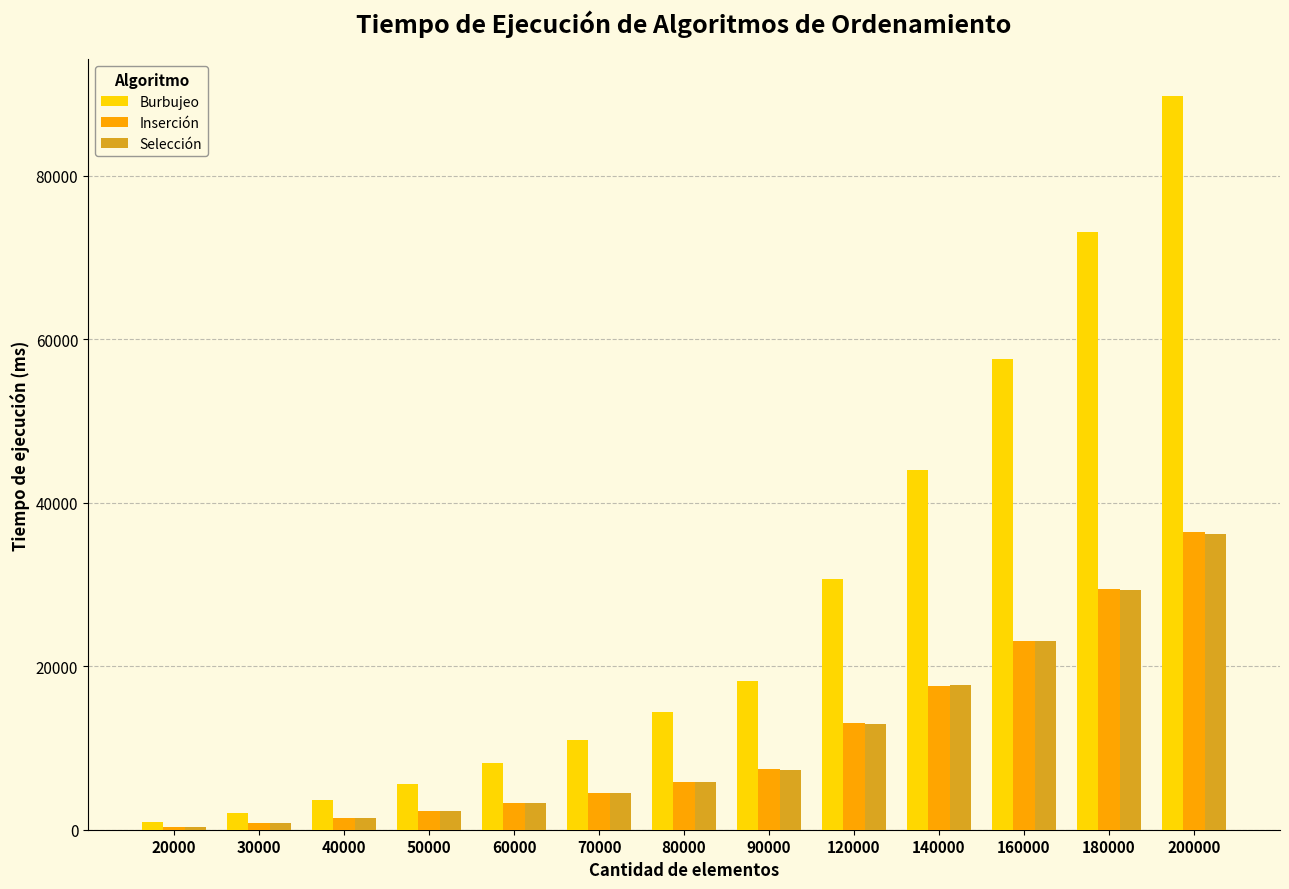

How many bars are there in total?

39